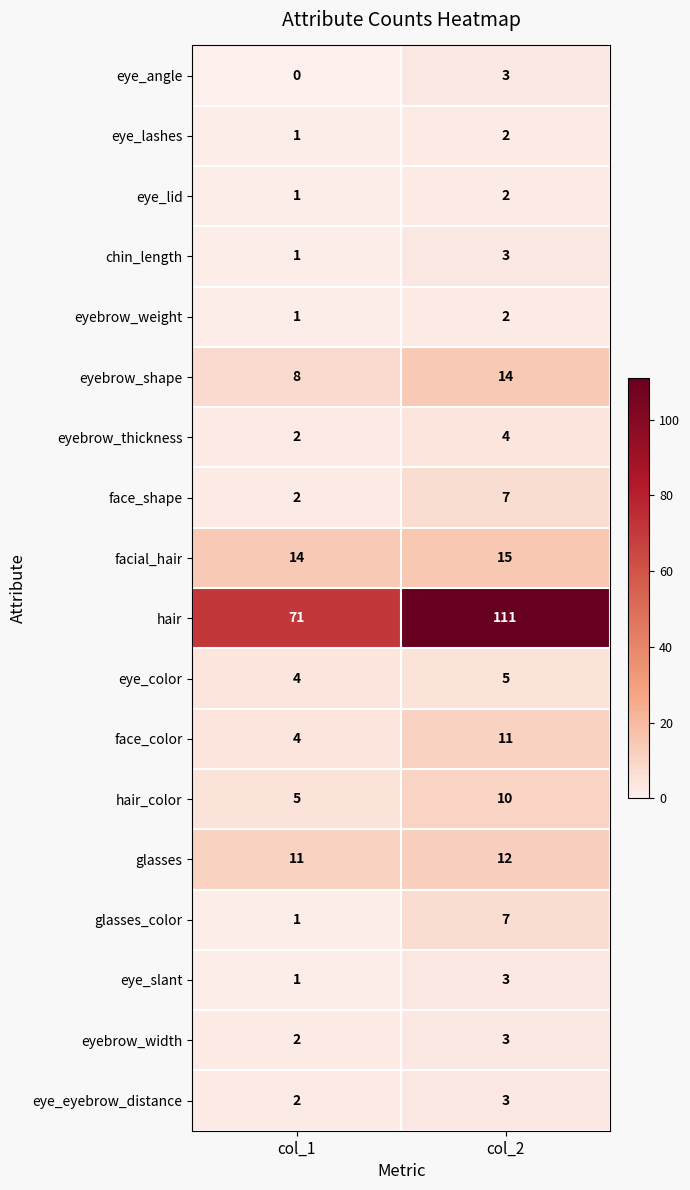

Rank the categories by hair_color value from highest to lowest.

col_2, col_1